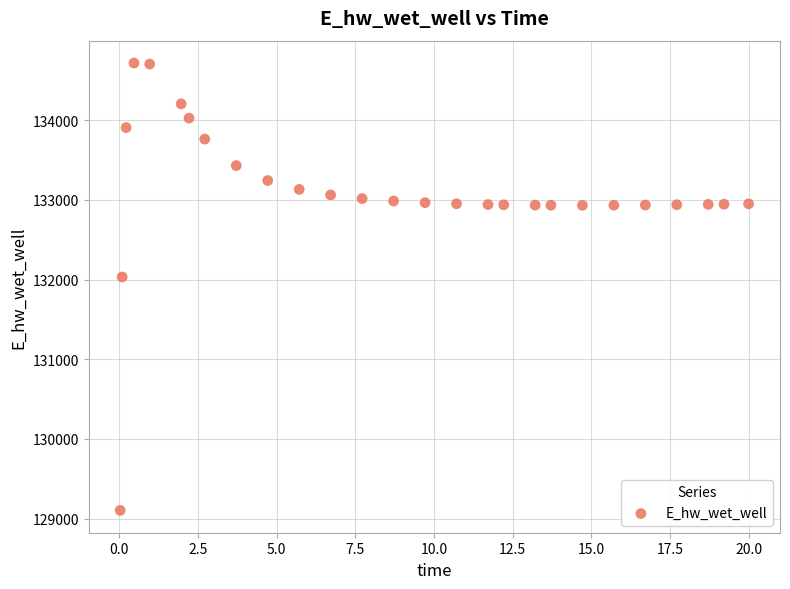

What is the range of Y values (max minus min)?

5614.0